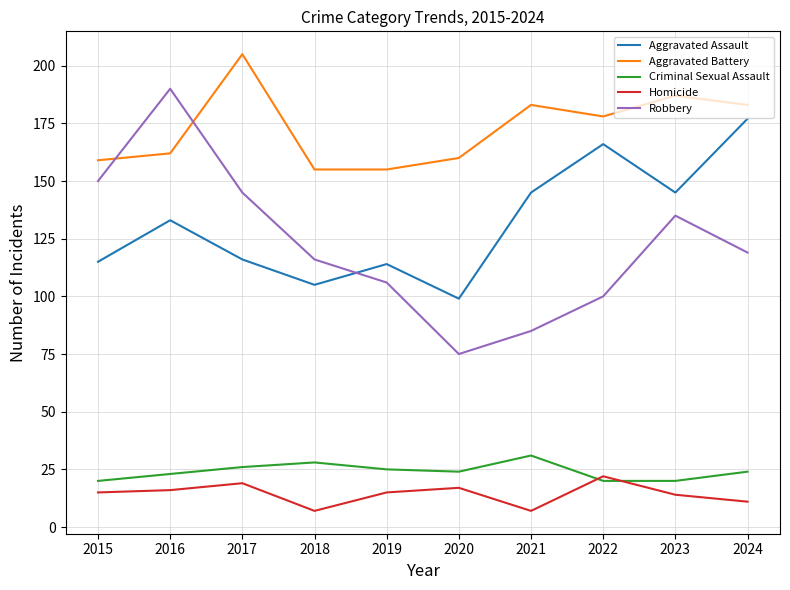

True or false: Homicide and Robbery cross at least once.

False